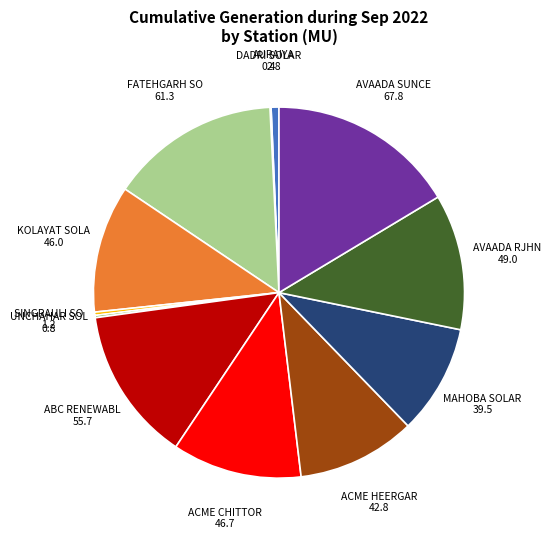

Is there a majority slice in this chart?

No